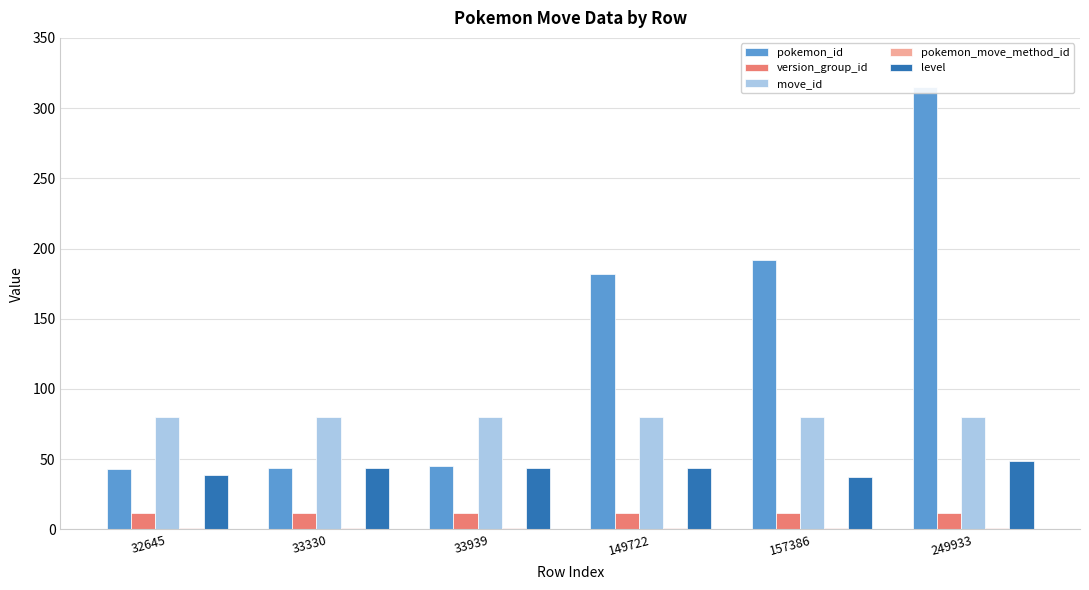

The pokemon_move_method_id series shows 1 at 249933. True or false?

True